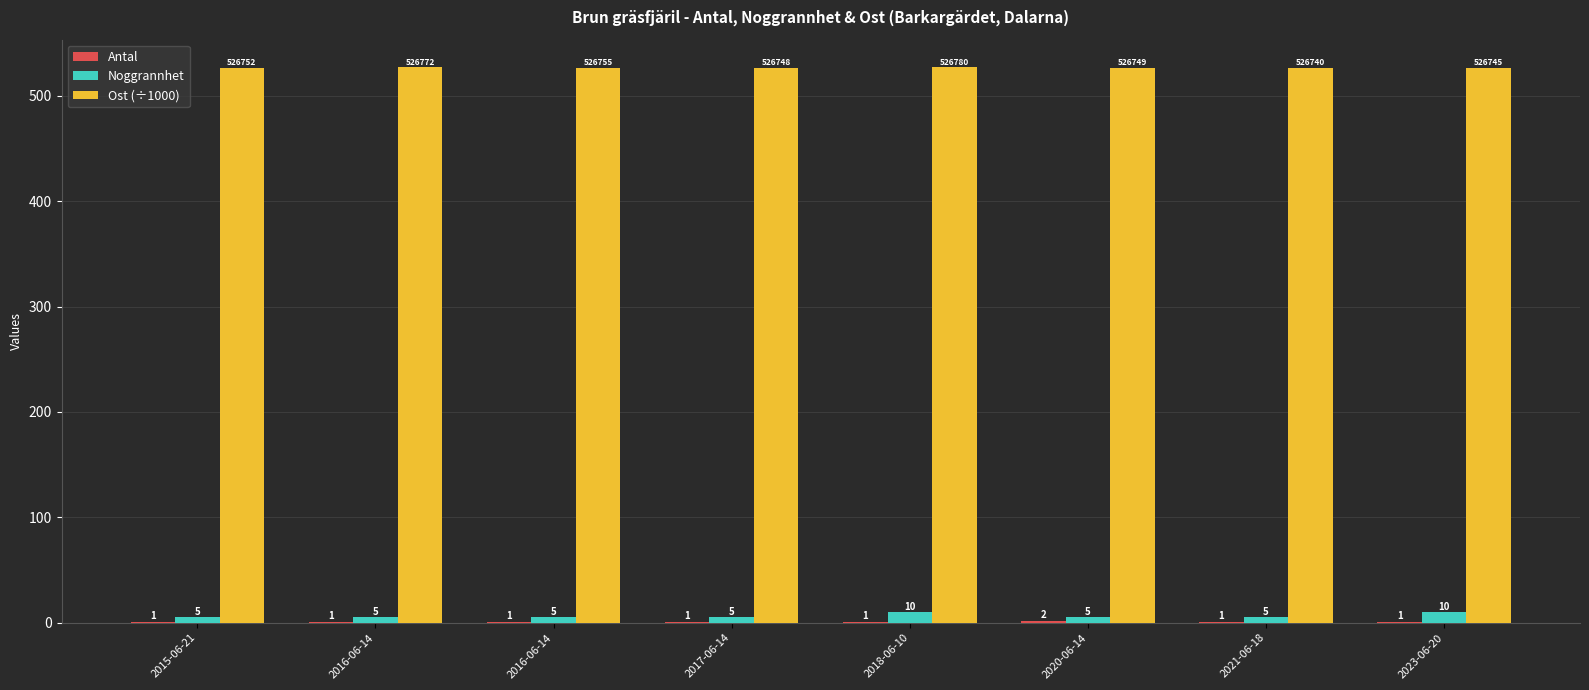

At which category is the sum across all series the highest?

2018-06-10